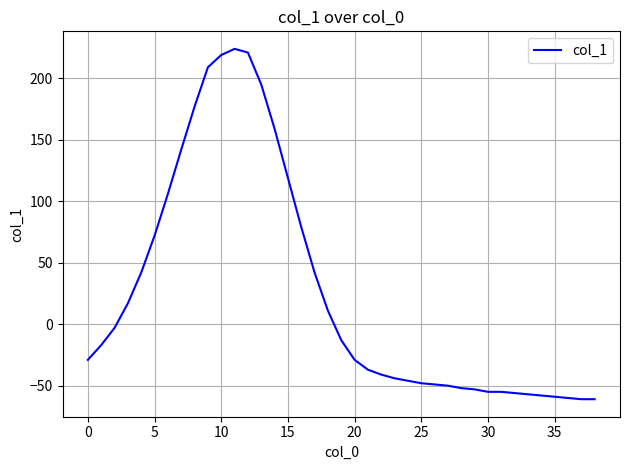

Is this an area chart (filled region under the line)?

No